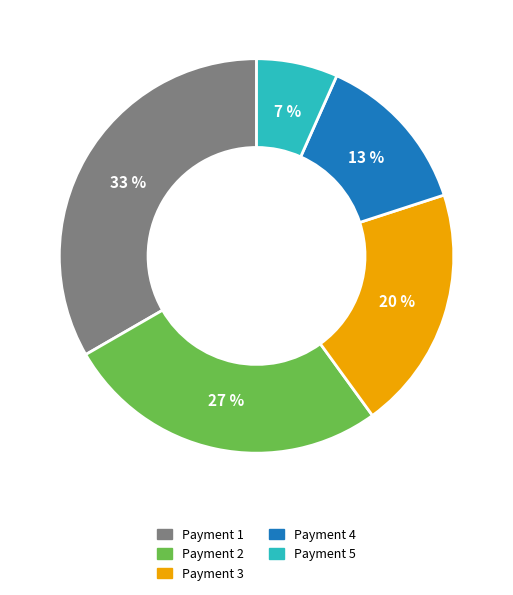

Does any single category account for the majority?

No